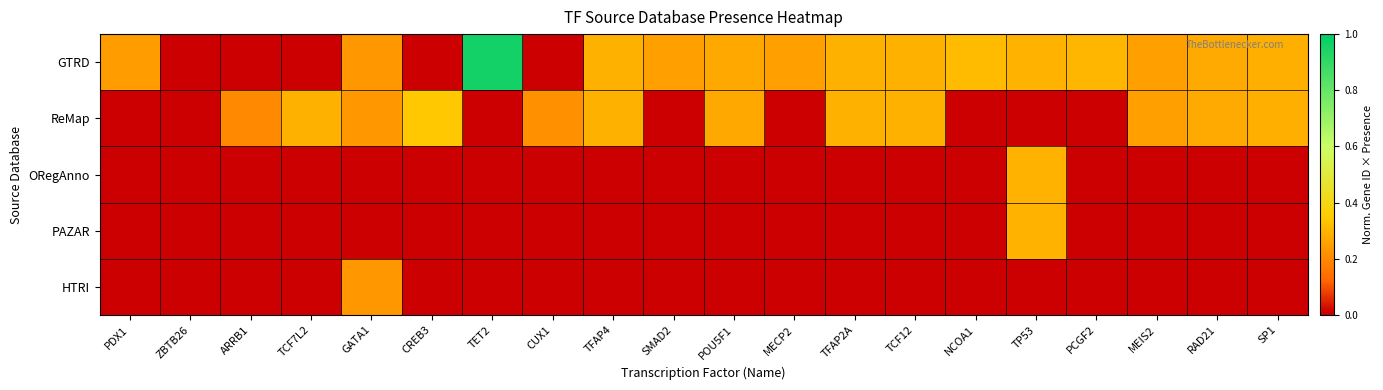

Reading left to right, transcribe all the data shown in this chart.

GTRD: PDX1=0.2	ZBTB26=0.0	ARRB1=0.0	TCF7L2=0.0	GATA1=0.2	CREB3=0.0	TET2=1.0	CUX1=0.0	TFAP4=0.3	SMAD2=0.3	POU5F1=0.3	MECP2=0.3	TFAP2A=0.3	TCF12=0.3	NCOA1=0.3	TP53=0.3	PCGF2=0.3	MEIS2=0.3	RAD21=0.3	SP1=0.3
ReMap: PDX1=0.0	ZBTB26=0.0	ARRB1=0.2	TCF7L2=0.3	GATA1=0.2	CREB3=0.3	TET2=0.0	CUX1=0.2	TFAP4=0.3	SMAD2=0.0	POU5F1=0.3	MECP2=0.0	TFAP2A=0.3	TCF12=0.3	NCOA1=0.0	TP53=0.0	PCGF2=0.0	MEIS2=0.3	RAD21=0.3	SP1=0.3
ORegAnno: PDX1=0.0	ZBTB26=0.0	ARRB1=0.0	TCF7L2=0.0	GATA1=0.0	CREB3=0.0	TET2=0.0	CUX1=0.0	TFAP4=0.0	SMAD2=0.0	POU5F1=0.0	MECP2=0.0	TFAP2A=0.0	TCF12=0.0	NCOA1=0.0	TP53=0.3	PCGF2=0.0	MEIS2=0.0	RAD21=0.0	SP1=0.0
PAZAR: PDX1=0.0	ZBTB26=0.0	ARRB1=0.0	TCF7L2=0.0	GATA1=0.0	CREB3=0.0	TET2=0.0	CUX1=0.0	TFAP4=0.0	SMAD2=0.0	POU5F1=0.0	MECP2=0.0	TFAP2A=0.0	TCF12=0.0	NCOA1=0.0	TP53=0.3	PCGF2=0.0	MEIS2=0.0	RAD21=0.0	SP1=0.0
HTRI: PDX1=0.0	ZBTB26=0.0	ARRB1=0.0	TCF7L2=0.0	GATA1=0.2	CREB3=0.0	TET2=0.0	CUX1=0.0	TFAP4=0.0	SMAD2=0.0	POU5F1=0.0	MECP2=0.0	TFAP2A=0.0	TCF12=0.0	NCOA1=0.0	TP53=0.0	PCGF2=0.0	MEIS2=0.0	RAD21=0.0	SP1=0.0